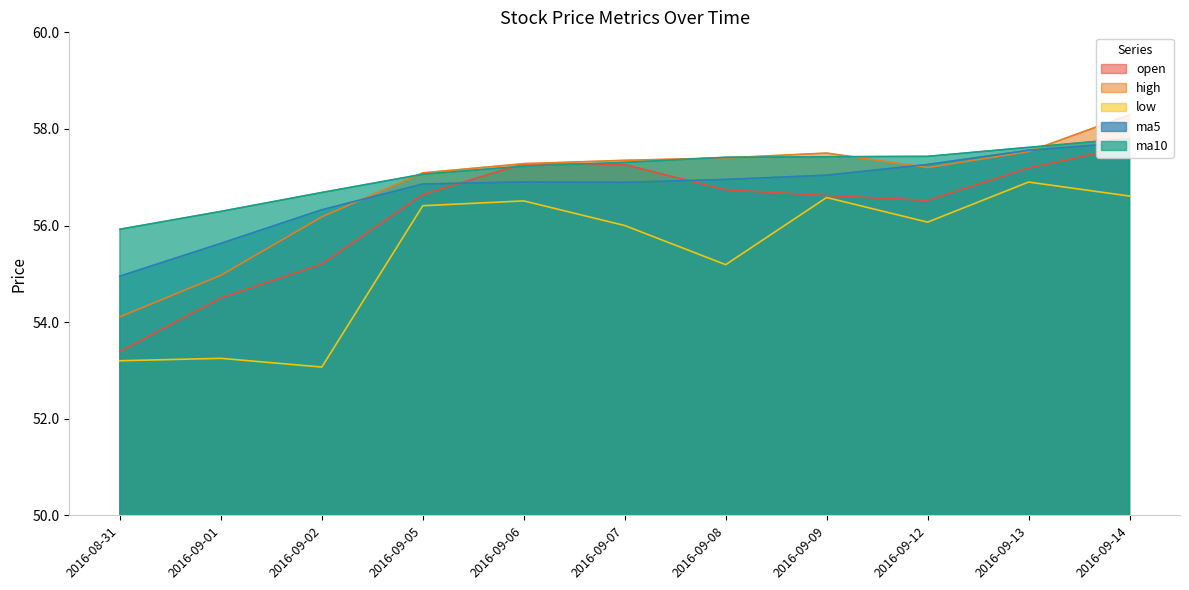

True or false: high and open intersect in this chart.

False